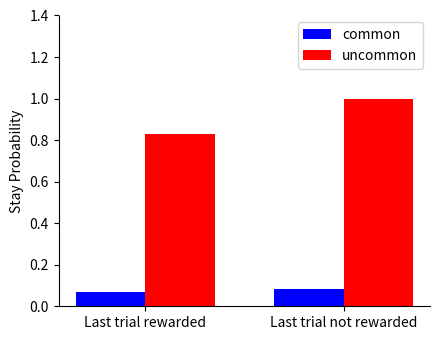

What is the sum of all uncommon values?

1.8